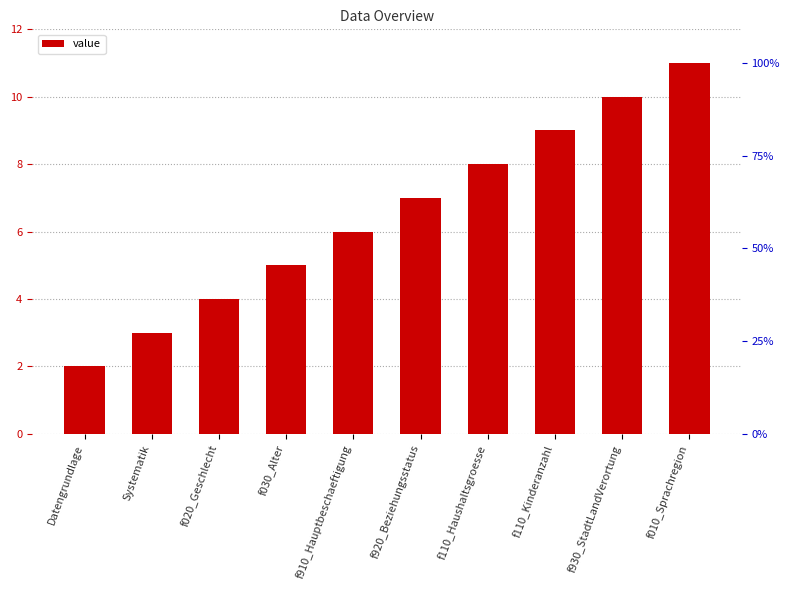

What is the ratio of the value at f910_Hauptbeschaeftigung to the value at Datengrundlage?

3.0